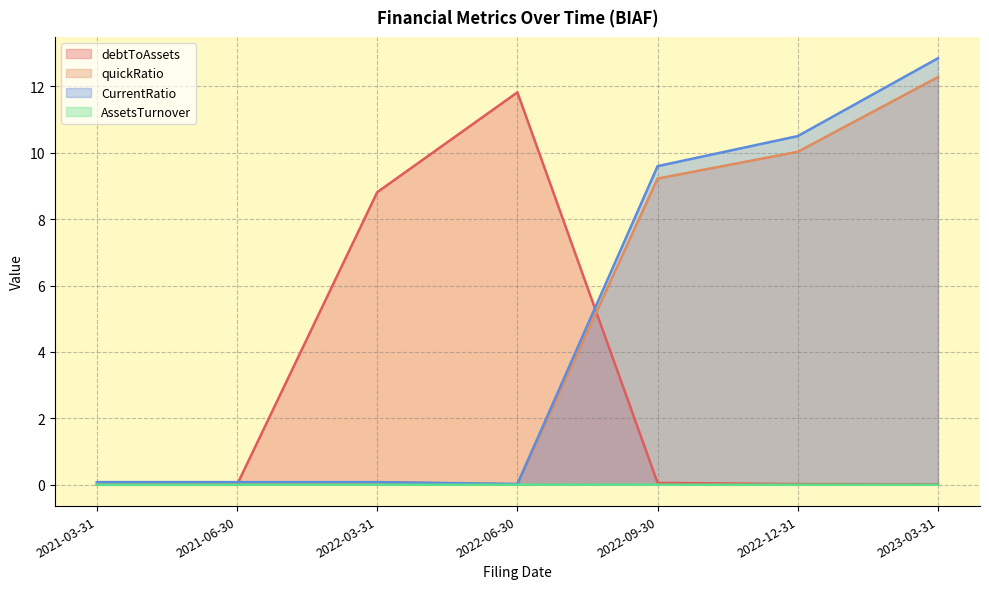

How many interior local valleys does the CurrentRatio series have?

1